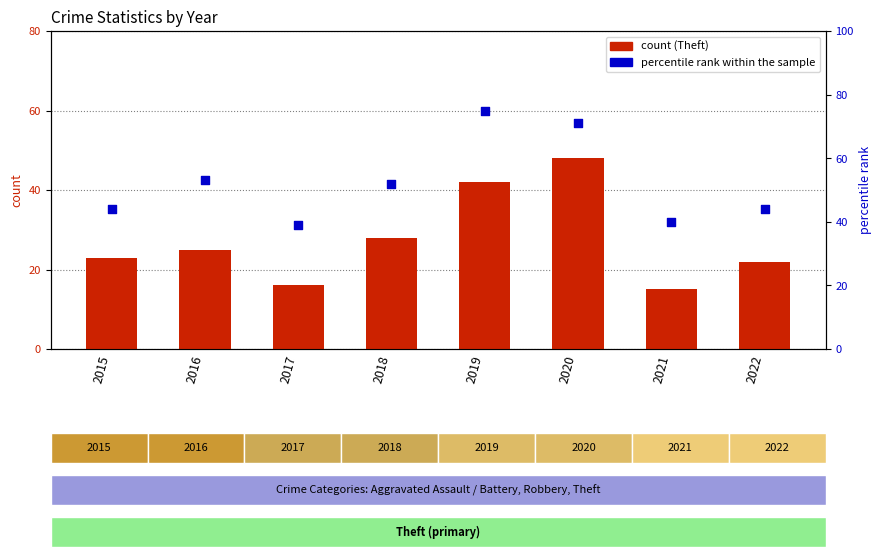

Which series contains the highest Y value?

percentile rank within the sample